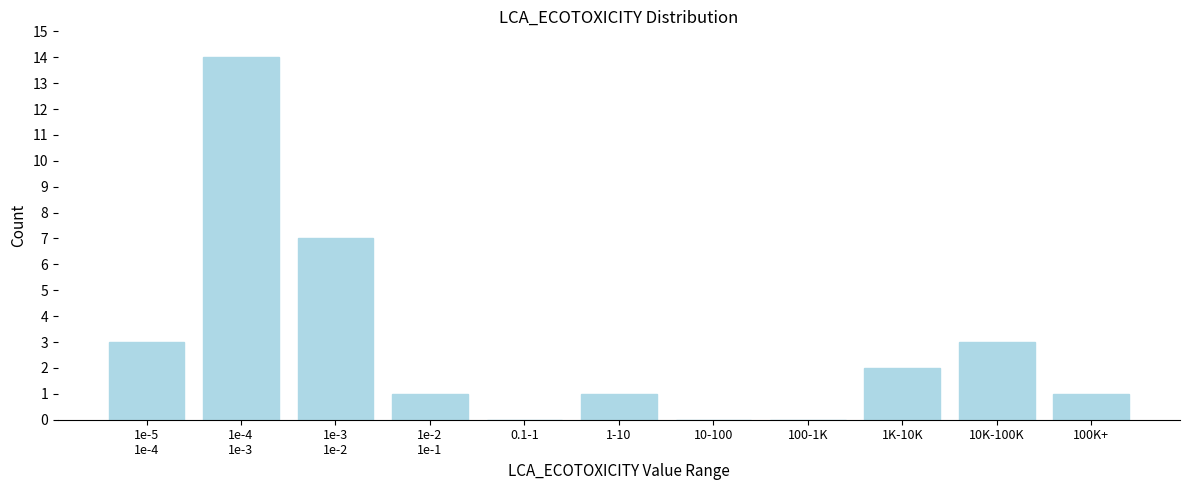

The chart shows a value of 0 at 100-1K. True or false?

True